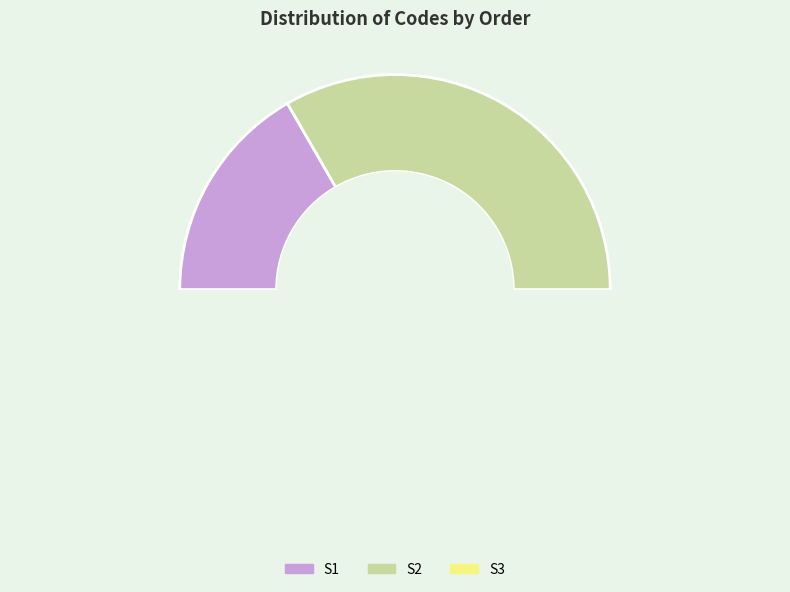

Does S1 account for over 50% of the chart?

No